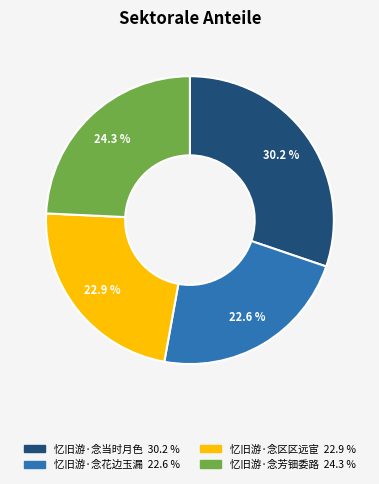

What is the ratio of the value at 忆旧游·念芳钿委路 to the value at 忆旧游·念花边玉漏?

1.1